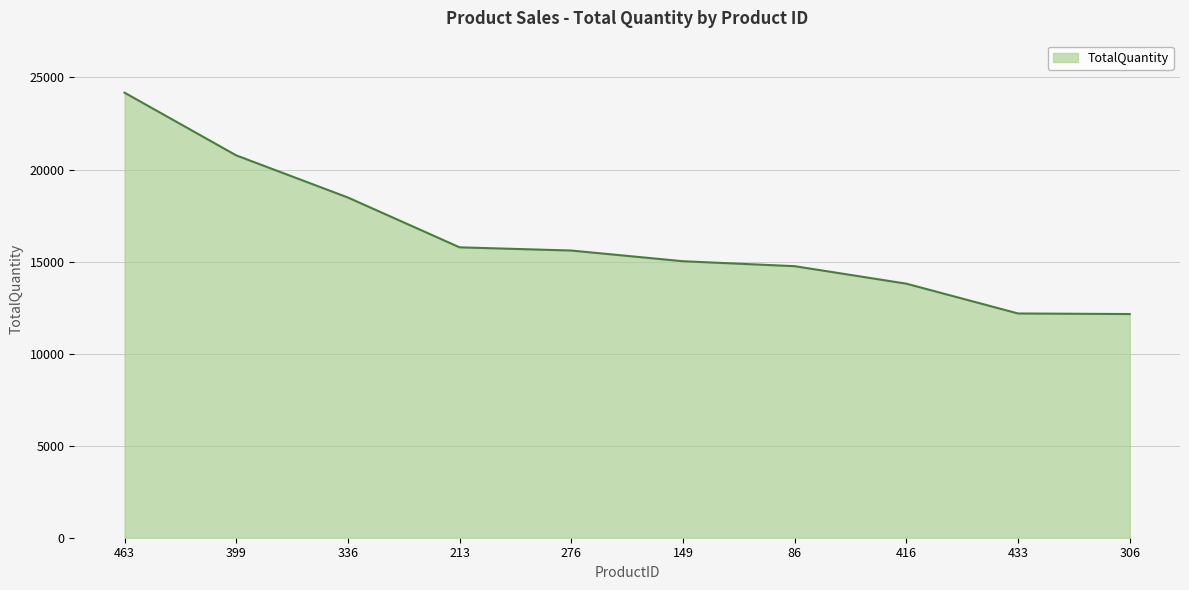

What is the ratio of the value at 433 to the value at 86?

0.8